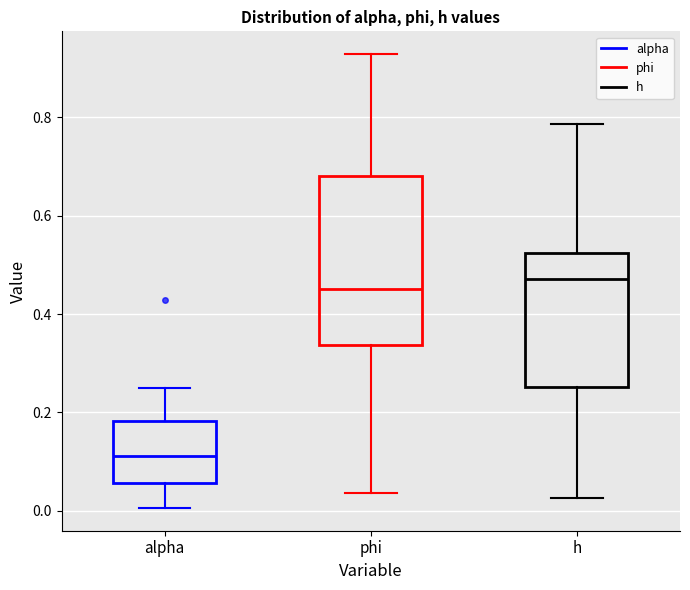

Which box is the tallest, from its lower edge to its upper edge?

phi